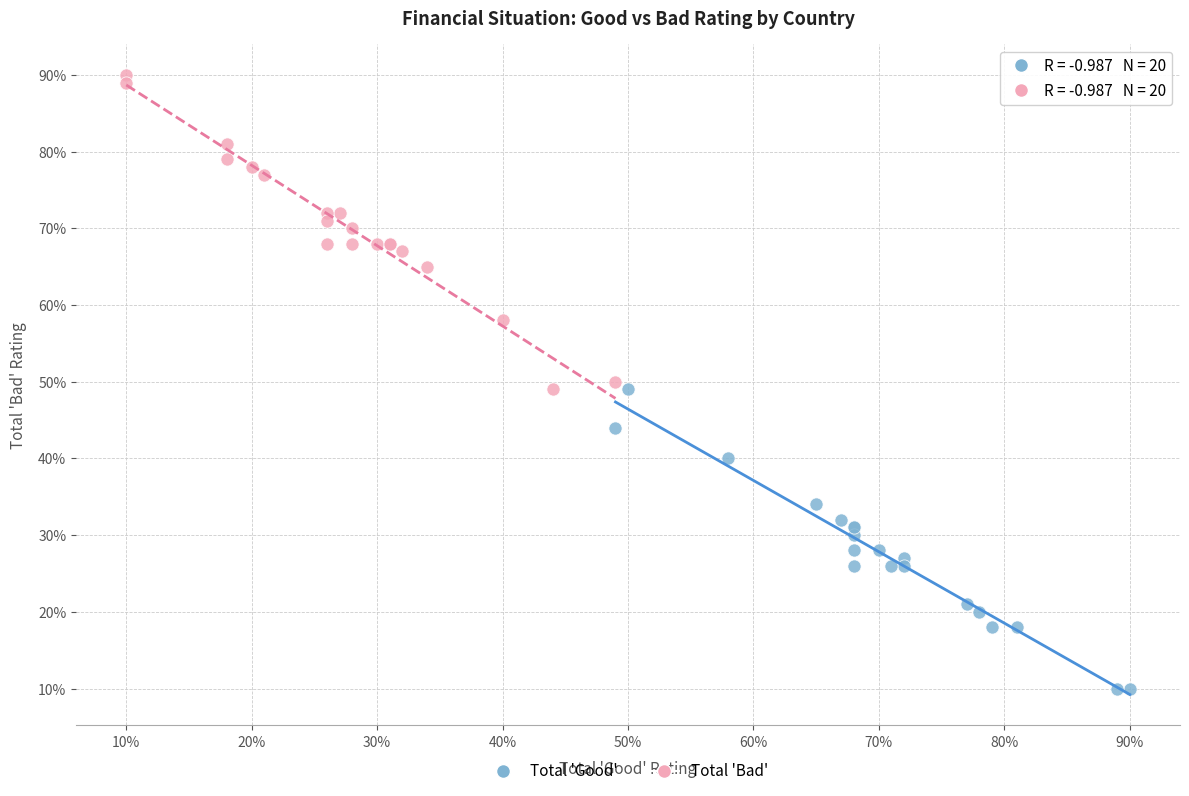

Which series has the widest spread of Y values?

Total 'Bad'